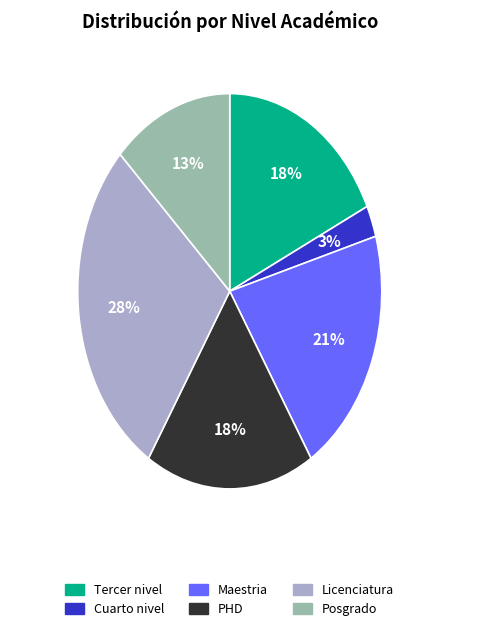

To the nearest percent, what percentage of the pie is Licenciatura?

28%